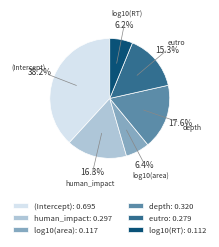

Which slice is the largest?

(Intercept)